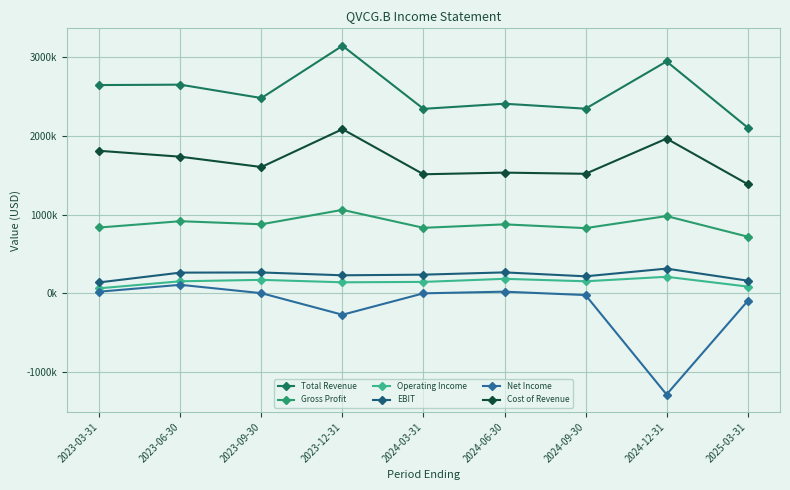

In Net Income, how many points are higher than both neighbors (excluding endpoints)?

2